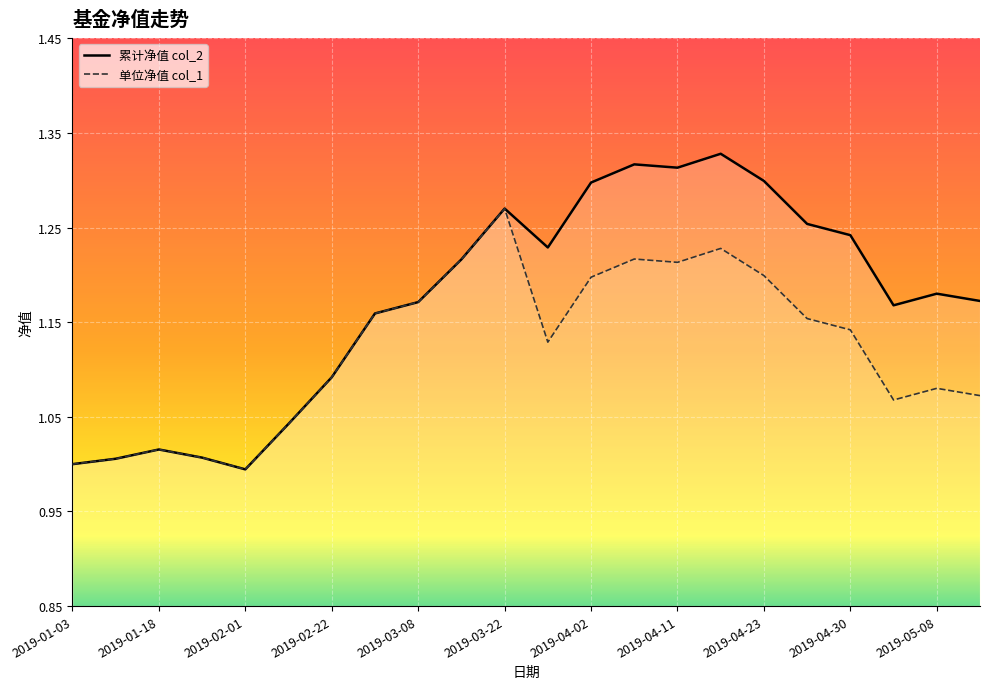

Where does the 单位净值 col_1 series first go above 1?

2019-01-11